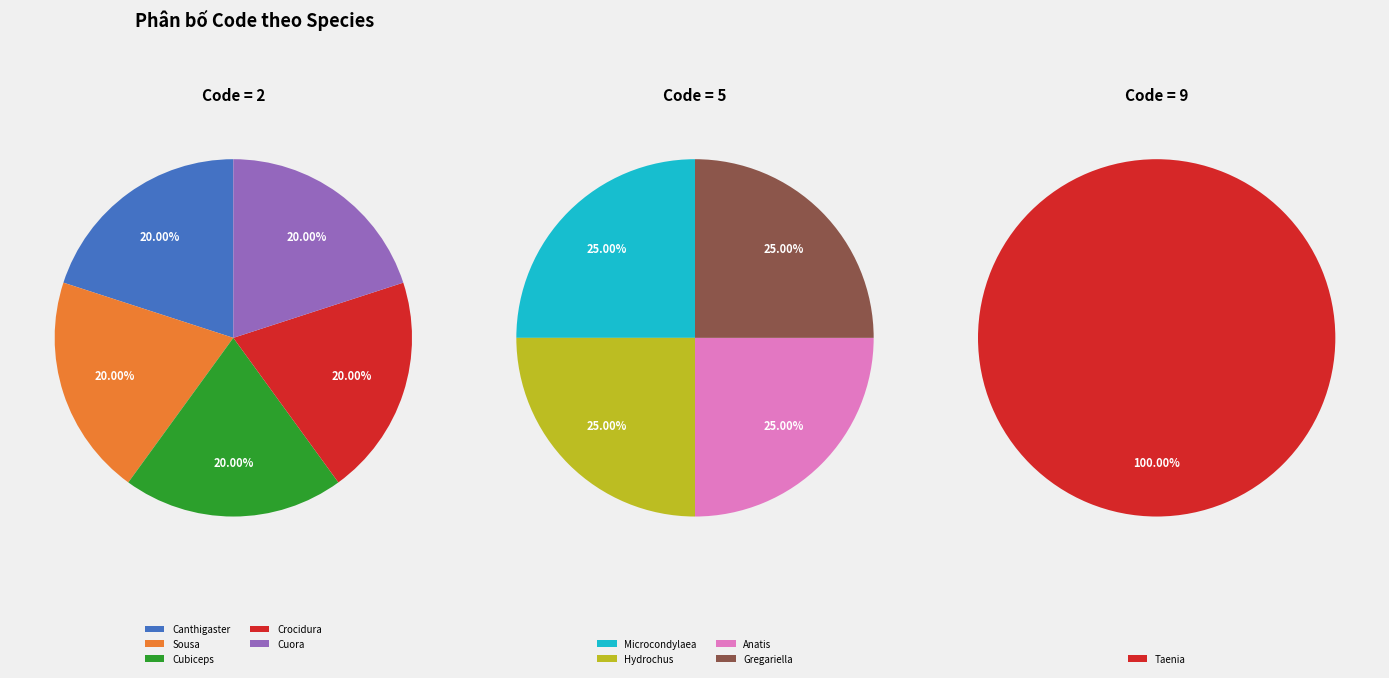

Which slice is the smallest?

Canthigaster coronata